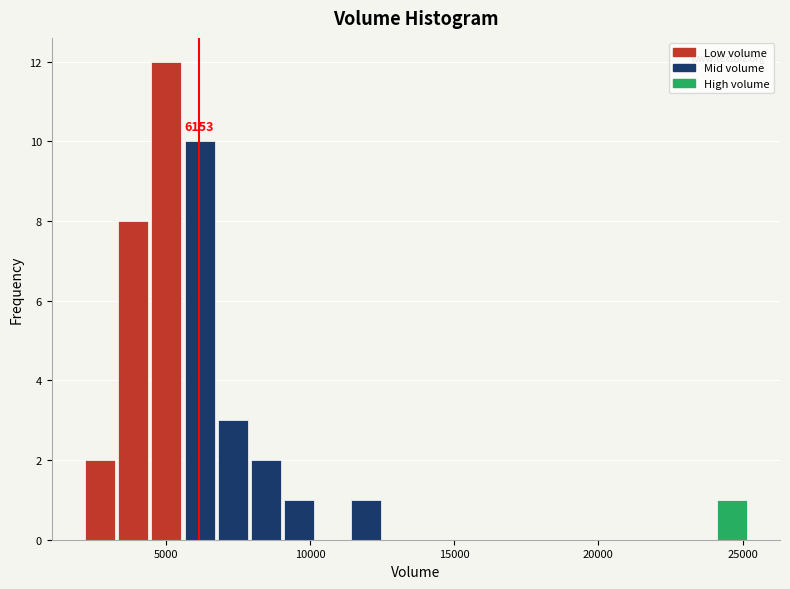

Around what value on the x-axis is the tallest bar? Give the approximate position of its centre, as read against the axis.

5000